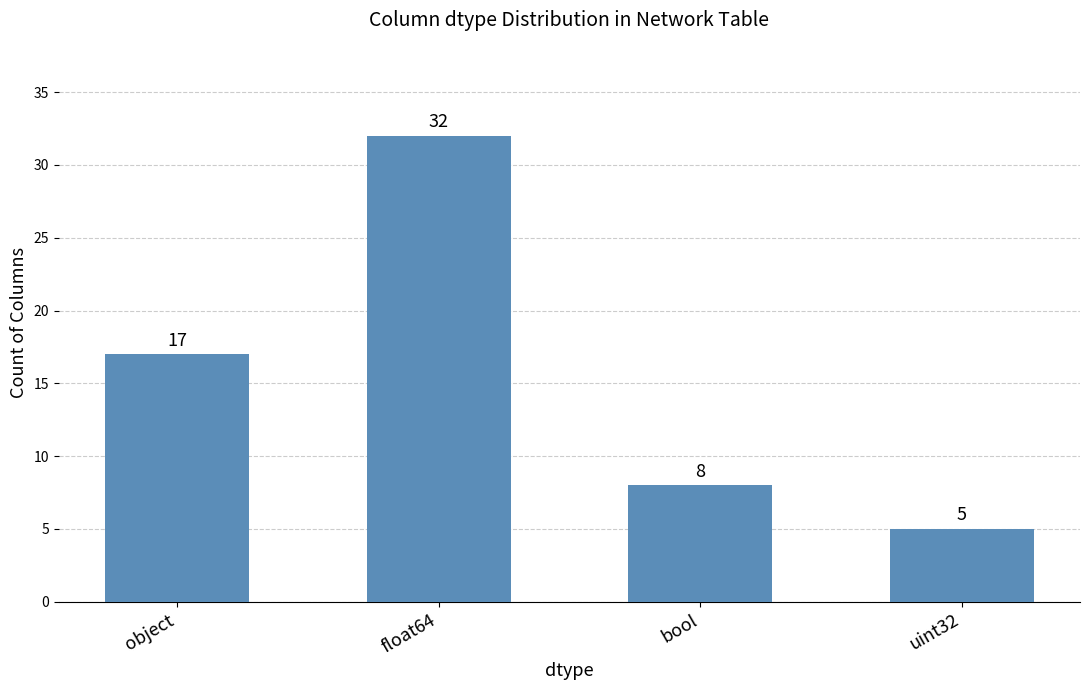

Is it true that the value at bool is 5?

False